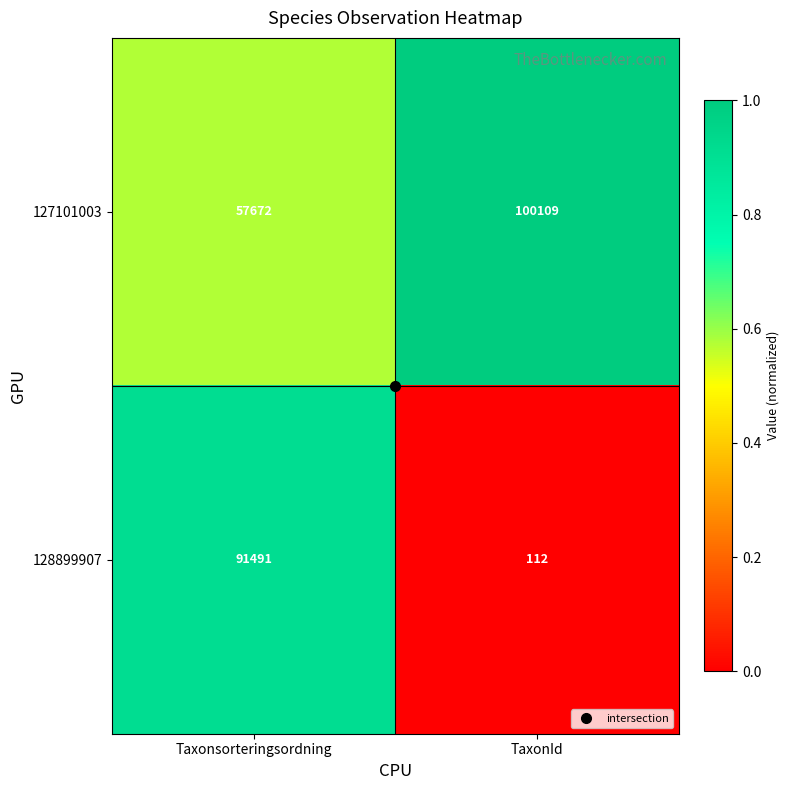

What is the smallest value displayed?

112